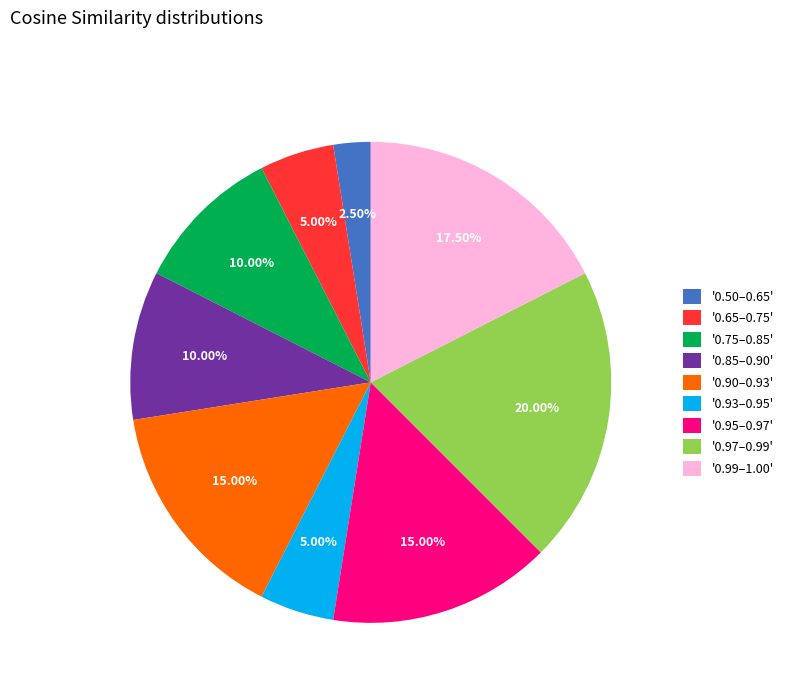

Which slice is the smallest?

'0.50–0.65'